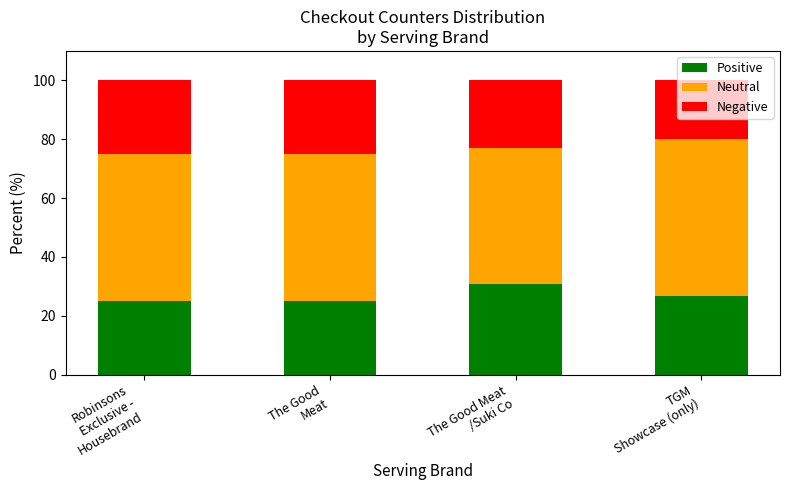

What is the highest value of the Positive series?

30.8